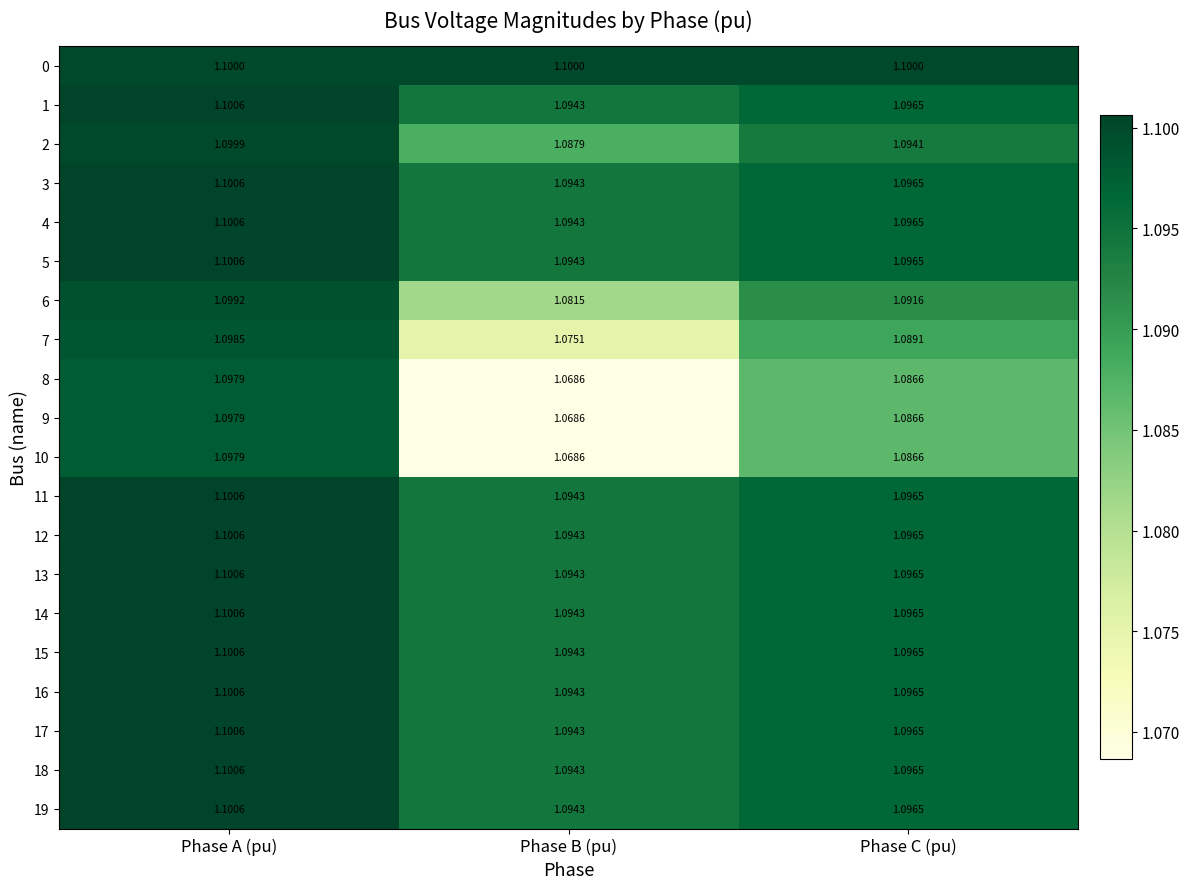

Which label corresponds to the largest value in the chart?

Phase A (pu)